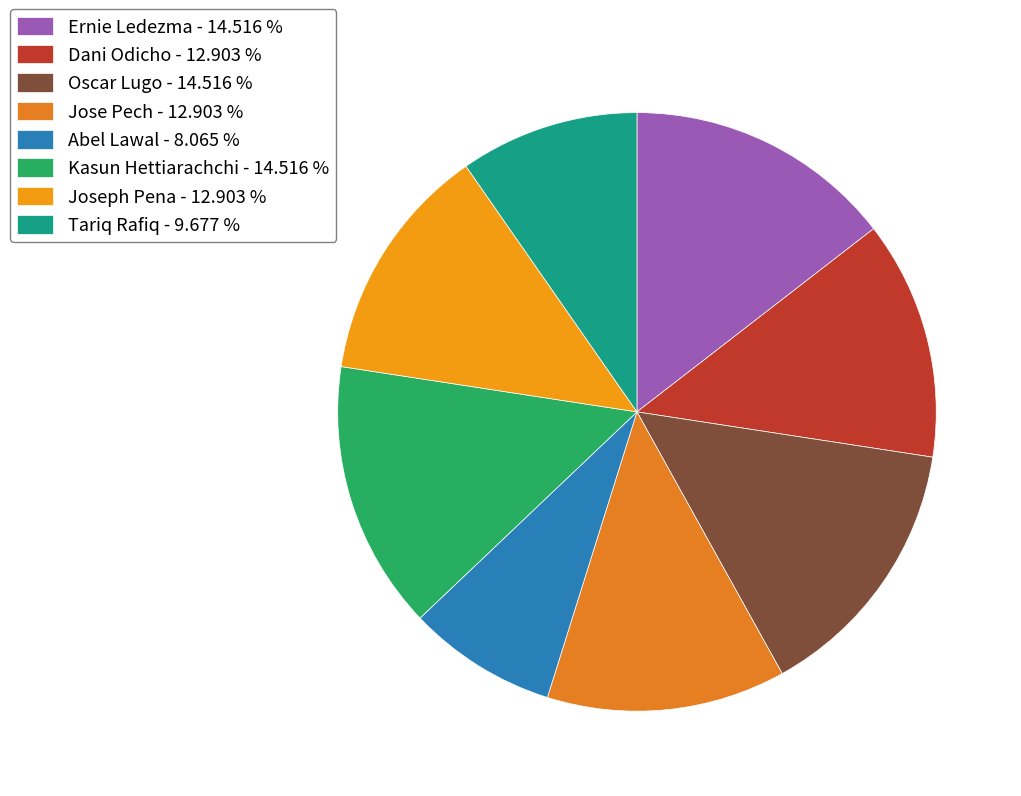

Is there a majority slice in this chart?

No